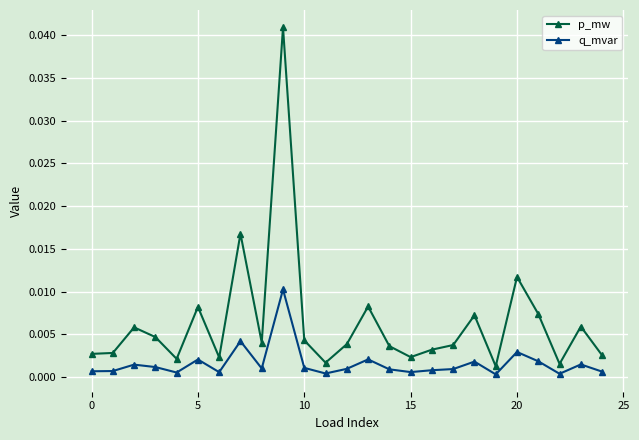

How many lines are shown in the chart?

2